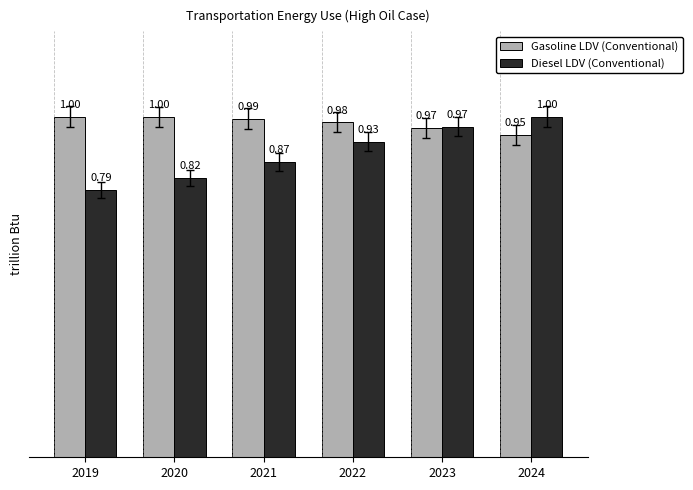

Which series changed the most between 2021 and 2024?

Diesel LDV (Conventional)